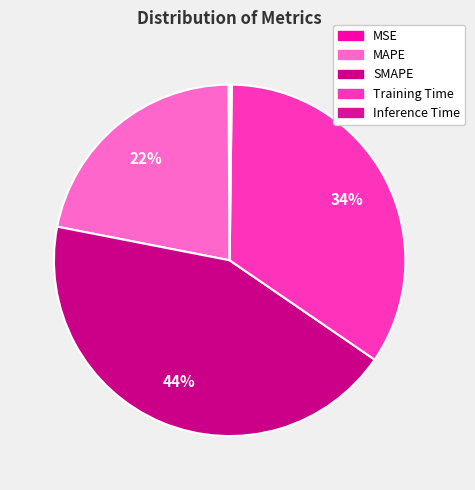

The MSE slice represents 1% of the pie. True or false?

False